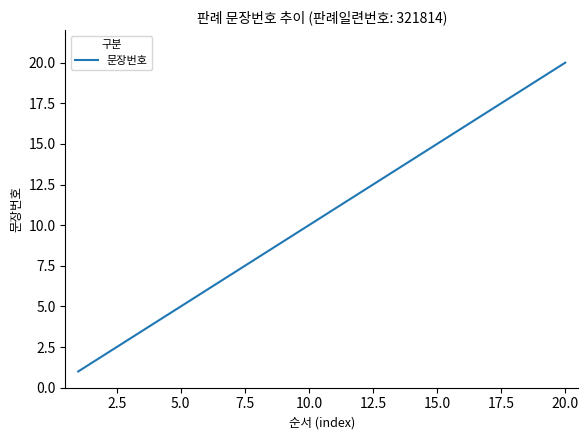

What is the difference between the maximum and minimum values?

19